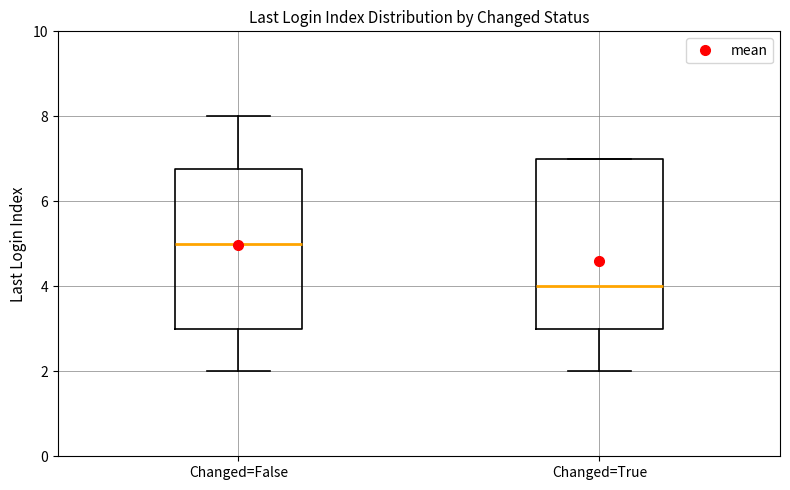

Reading left to right, read every box against the y-axis: the position of its median line, the range the box covers, and the ends of its whiskers. The values are not printed on the chart, so give them approximately, as read against the axis.

Changed=False: median 5.0, box 3.0 to 6.8, whiskers 2.0 to 8.0
Changed=True: median 4.0, box 3.0 to 7.0, whiskers 2.0 to 7.0